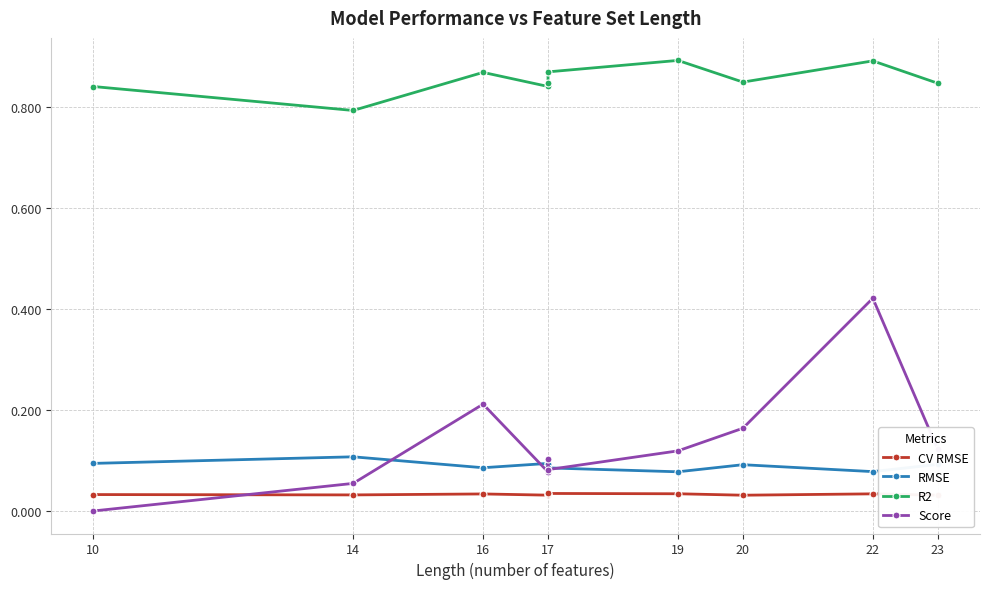

Is it true that CV RMSE equals 0.0 at 19?

True